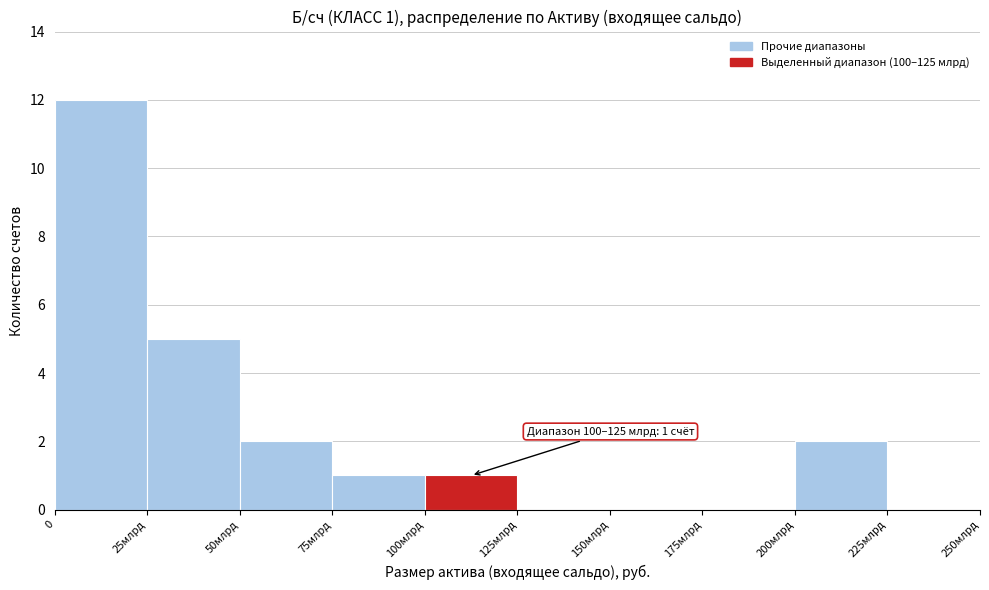

Reading left to right, what are all the values shown in this chart?

0=12	25млрд=5	50млрд=2	75млрд=1	100млрд=1	125млрд=0	150млрд=0	175млрд=0	200млрд=2	225млрд=0